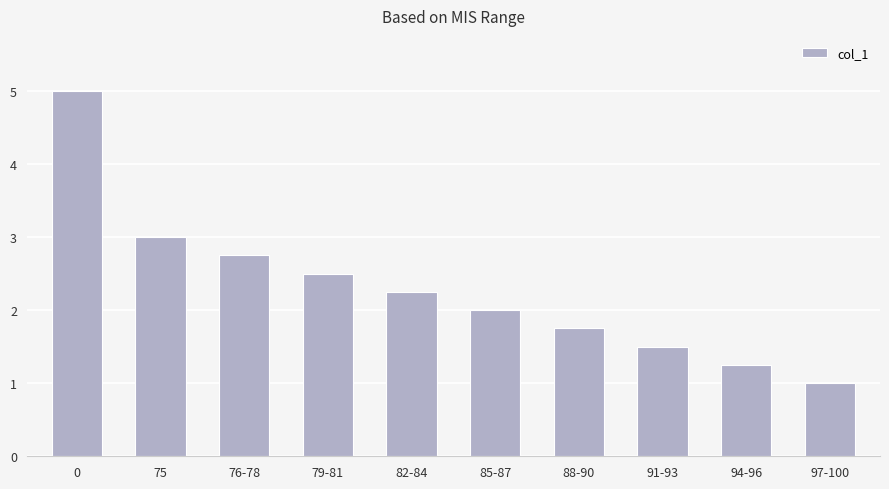

What is the smallest value displayed?

1.0